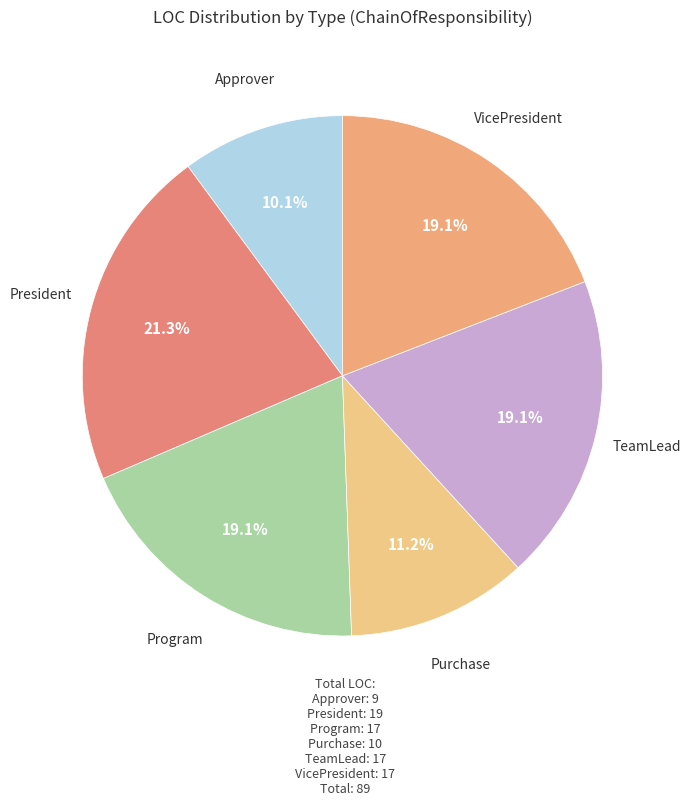

How many segments does this pie chart have?

6